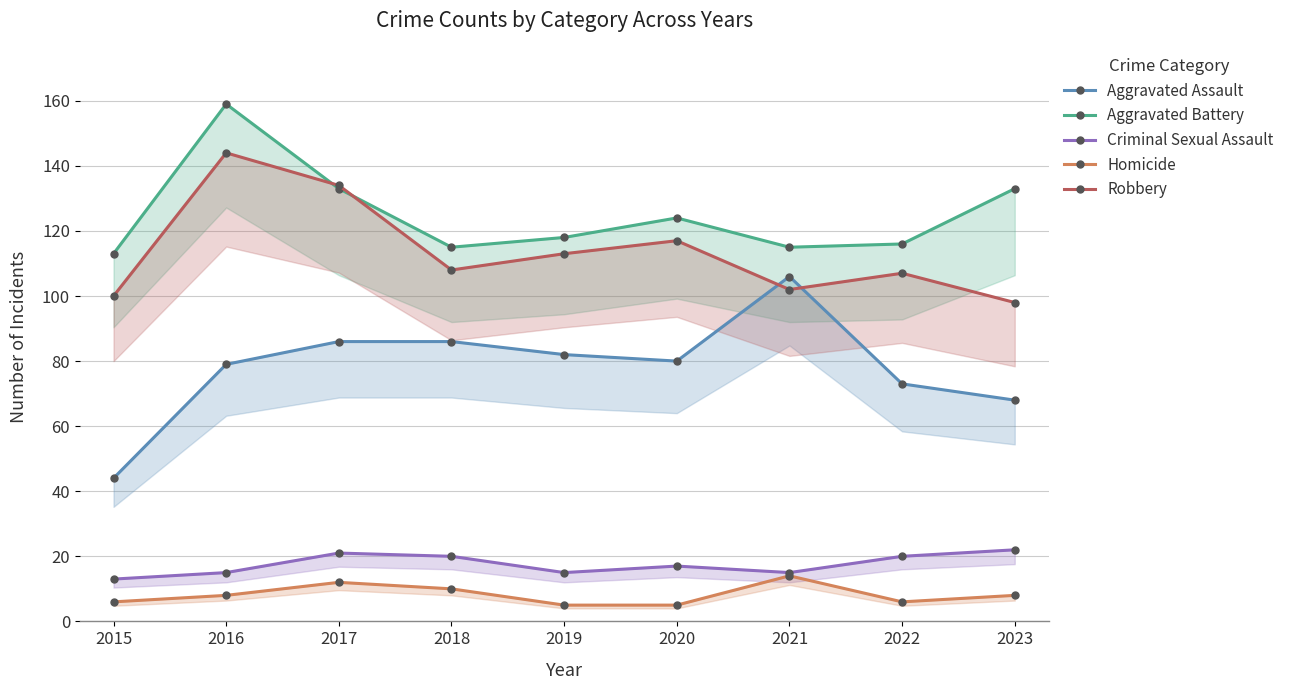

True or false: Homicide and Aggravated Battery intersect in this chart.

False